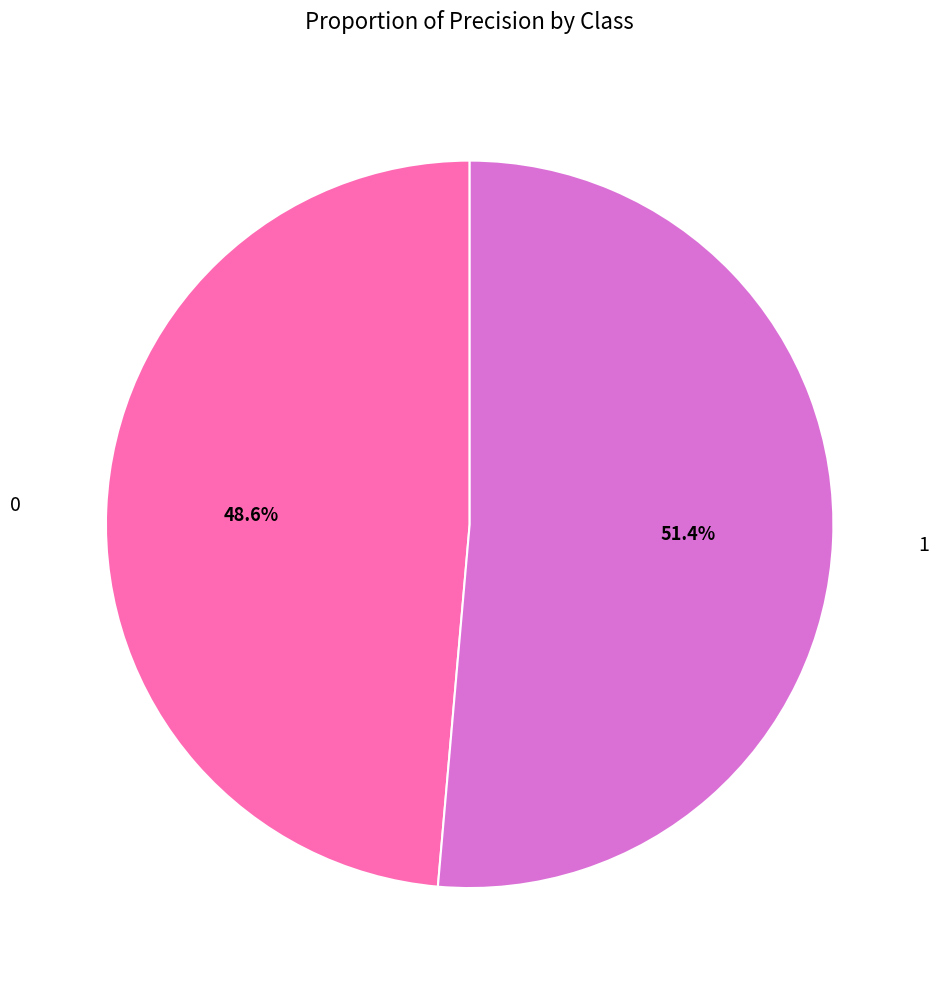

What percentage is the 0 slice, to the nearest percent?

49%